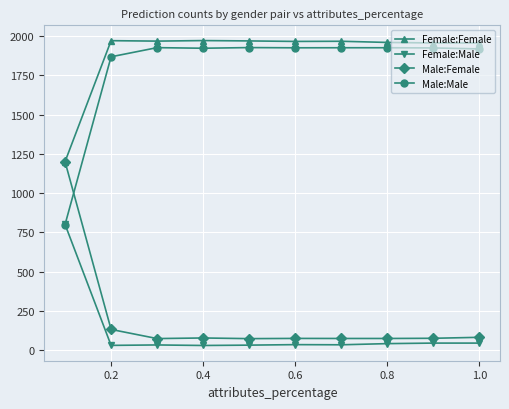

What is the lowest value of the Male:Female series?

73.0